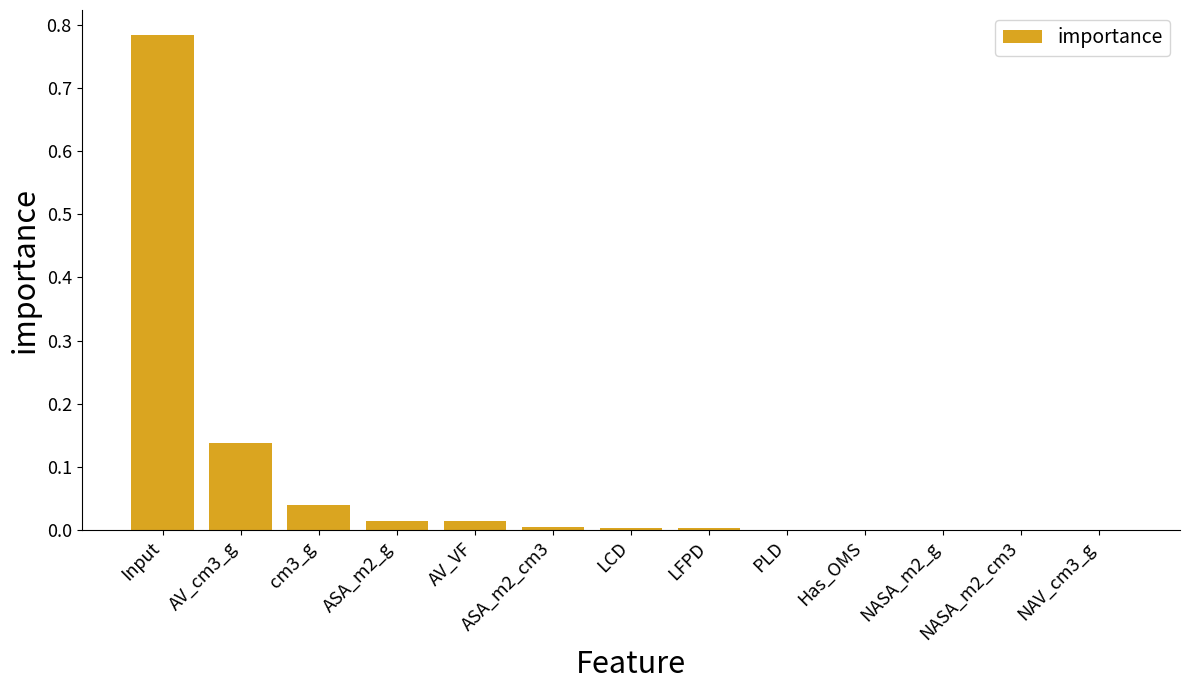

What is the sum of all values?

1.0